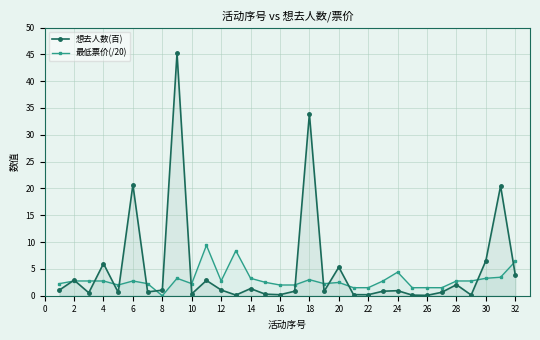

What is the value of the 想去人数(百) point at the 4th from the left?

6.0